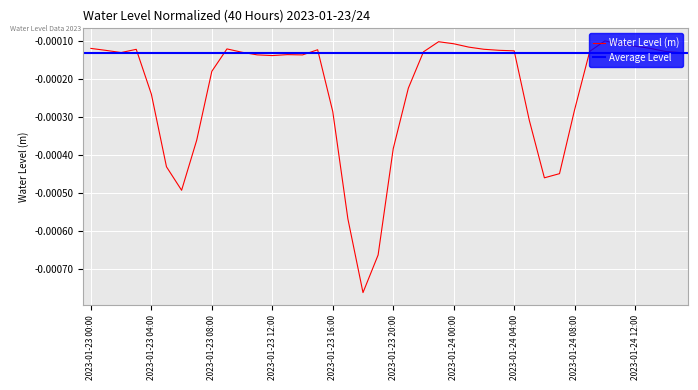

Rank the categories by value from highest to lowest.

2023-01-24 10:00, 2023-01-23 23:00, 2023-01-24 00:00, 2023-01-24 11:00, 2023-01-24 12:00, 2023-01-24 01:00, 2023-01-24 13:00, 2023-01-23 00:00, 2023-01-23 09:00, 2023-01-24 02:00, 2023-01-23 03:00, 2023-01-23 15:00, 2023-01-24 03:00, 2023-01-23 01:00, 2023-01-24 04:00, 2023-01-24 09:00, 2023-01-24 14:00, 2023-01-23 22:00, 2023-01-23 10:00, 2023-01-23 02:00, 2023-01-24 15:00, 2023-01-23 13:00, 2023-01-23 11:00, 2023-01-23 14:00, 2023-01-23 12:00, 2023-01-23 08:00, 2023-01-23 21:00, 2023-01-23 04:00, 2023-01-24 08:00, 2023-01-23 16:00, 2023-01-24 05:00, 2023-01-23 07:00, 2023-01-23 20:00, 2023-01-23 05:00, 2023-01-24 07:00, 2023-01-24 06:00, 2023-01-23 06:00, 2023-01-23 17:00, 2023-01-23 19:00, 2023-01-23 18:00